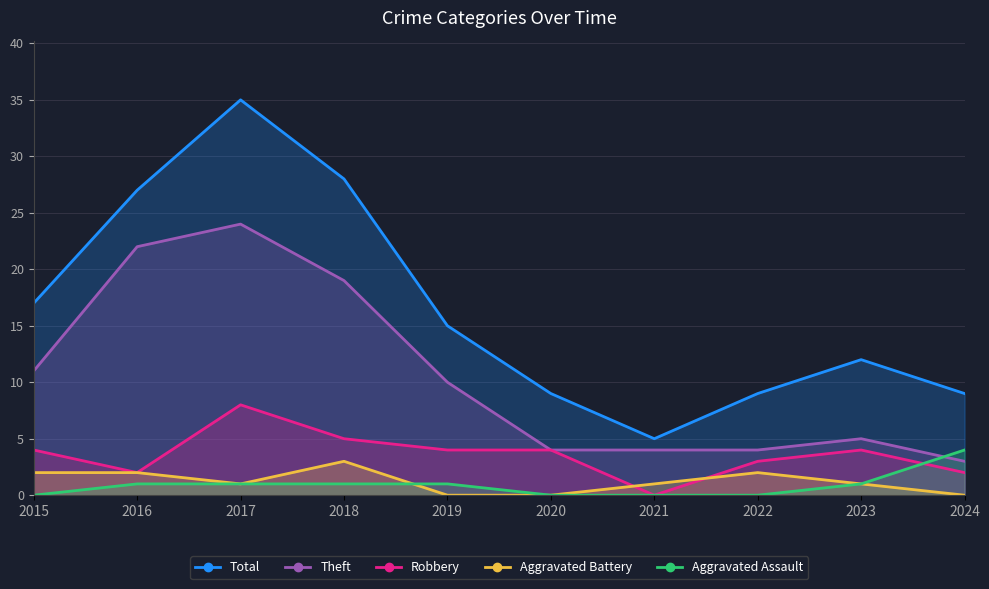

At which category is the sum across all series the highest?

2017